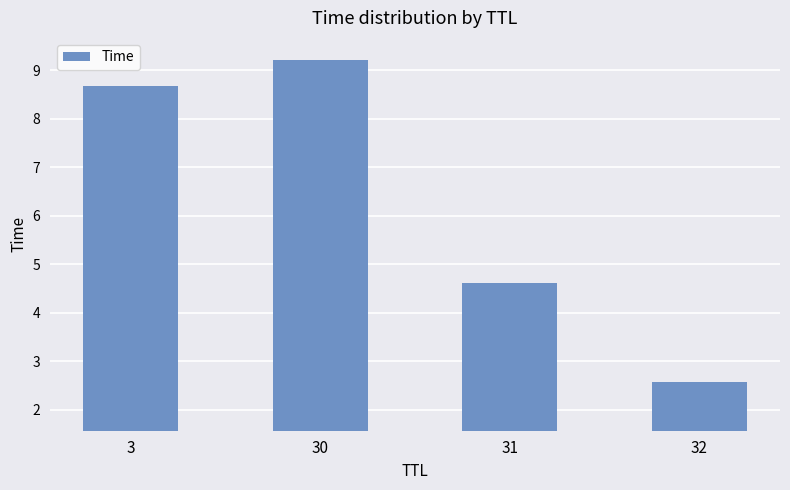

Reading left to right, what are all the values shown in this chart?

3=8.7	30=9.2	31=4.6	32=2.6